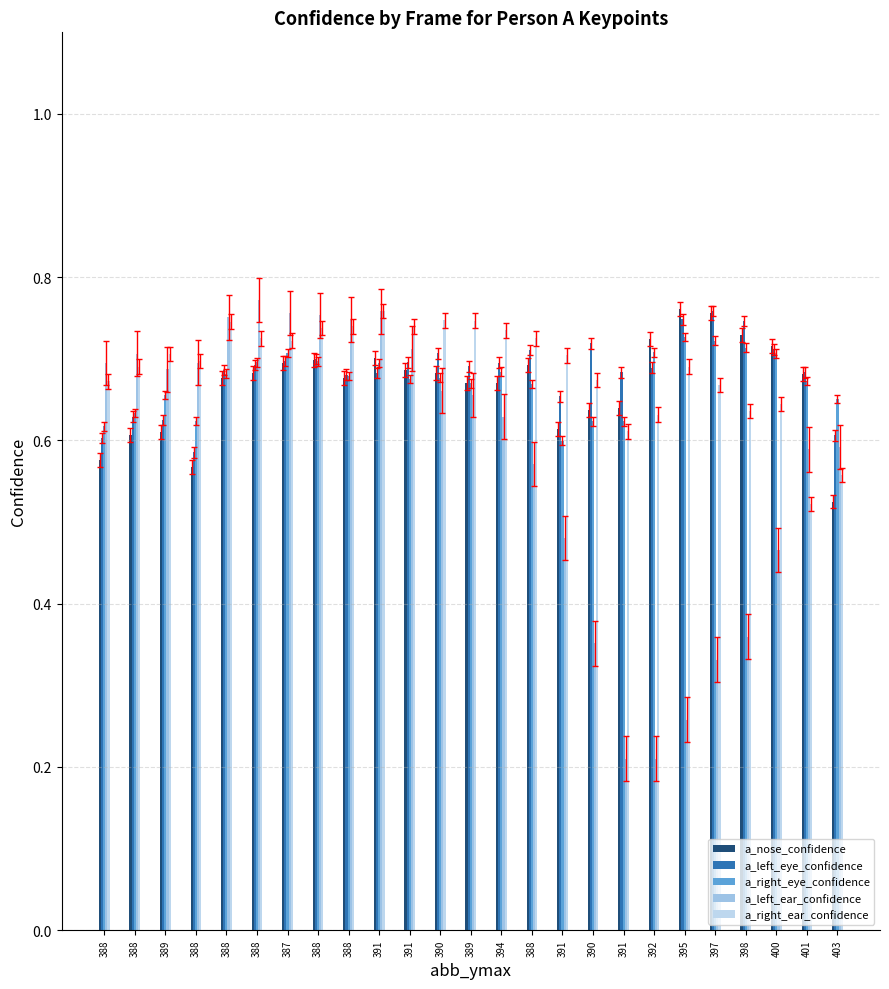

How many bars are there in each group?

5